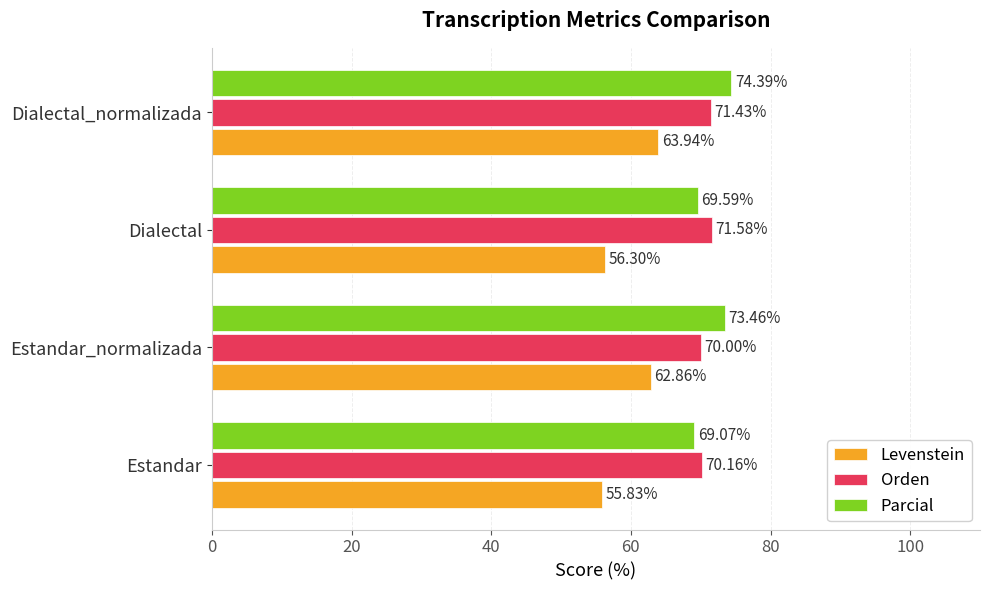

List the labels in order of Orden value, smallest first.

Estandar_normalizada, Estandar, Dialectal_normalizada, Dialectal